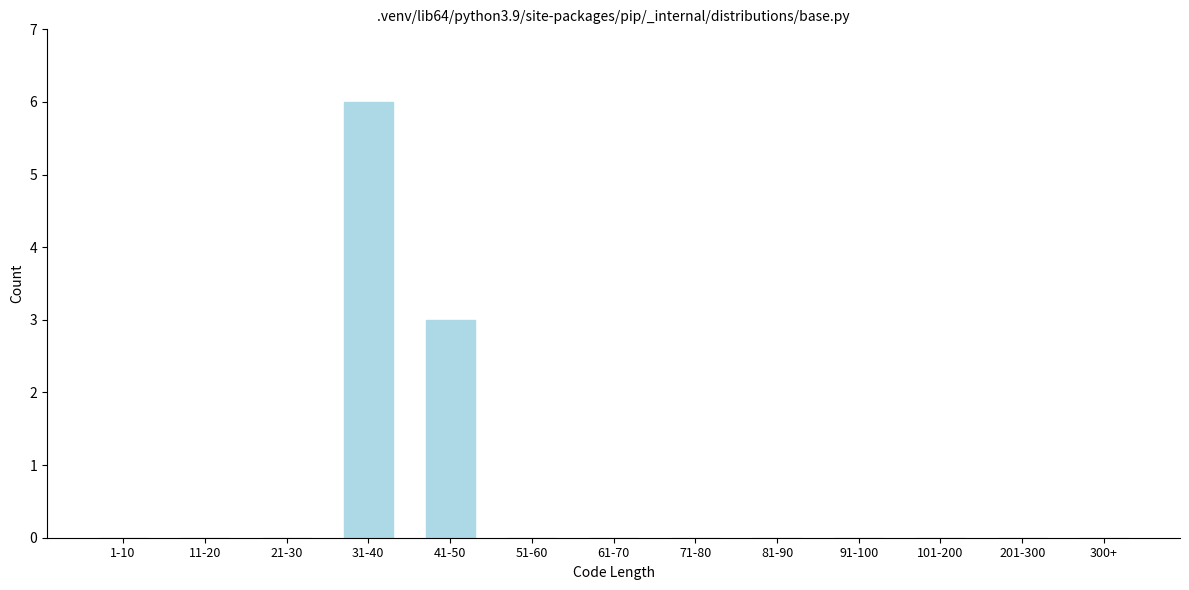

Reading left to right, list all the values displayed in this chart.

1-10=0	11-20=0	21-30=0	31-40=6	41-50=3	51-60=0	61-70=0	71-80=0	81-90=0	91-100=0	101-200=0	201-300=0	300+=0